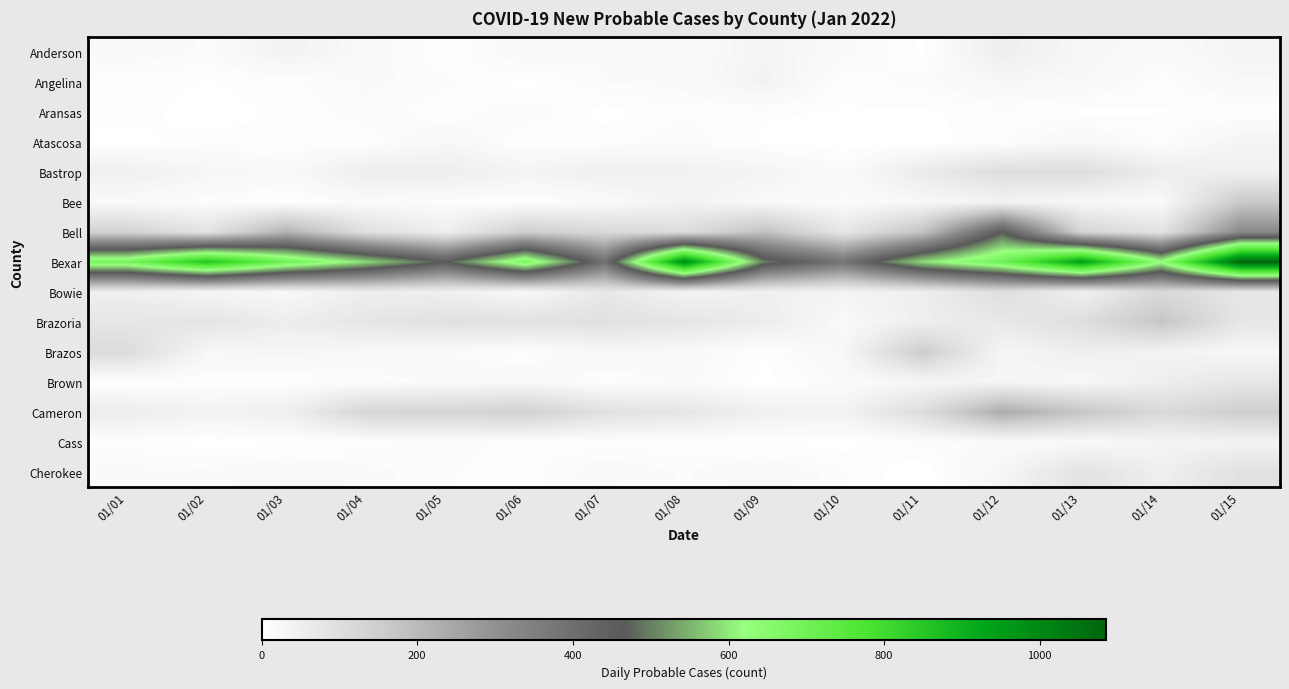

At which category does the chart reach its peak across all series?

01/15